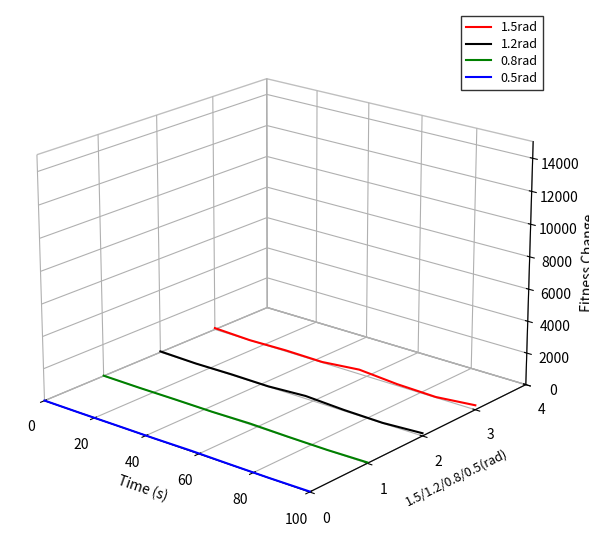

The 1.5rad series shows -0.0 at 40. True or false?

True